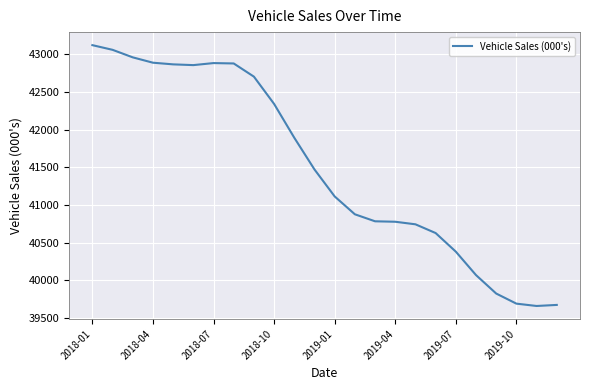

What is the minimum value shown in the chart?

39661